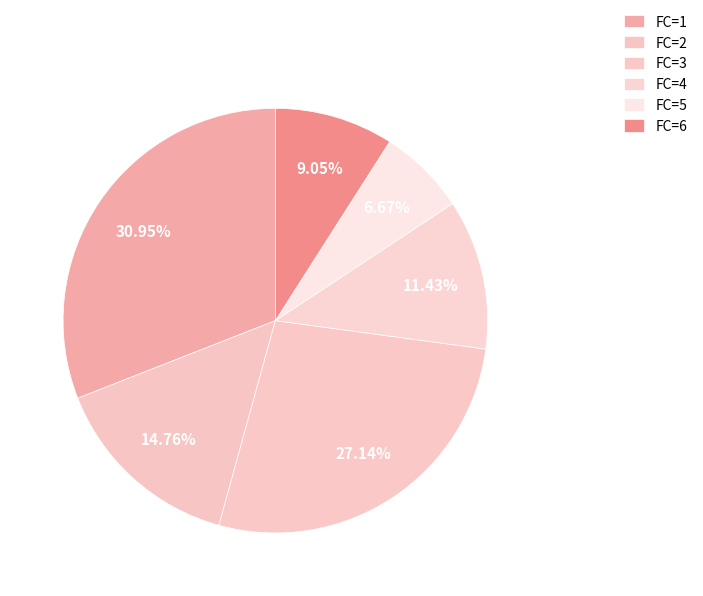

Does any single category account for the majority?

No